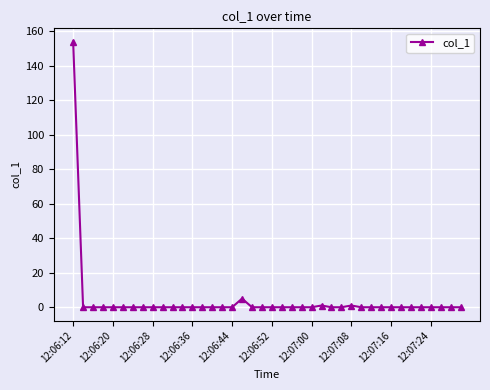

What is the average value?

4.0